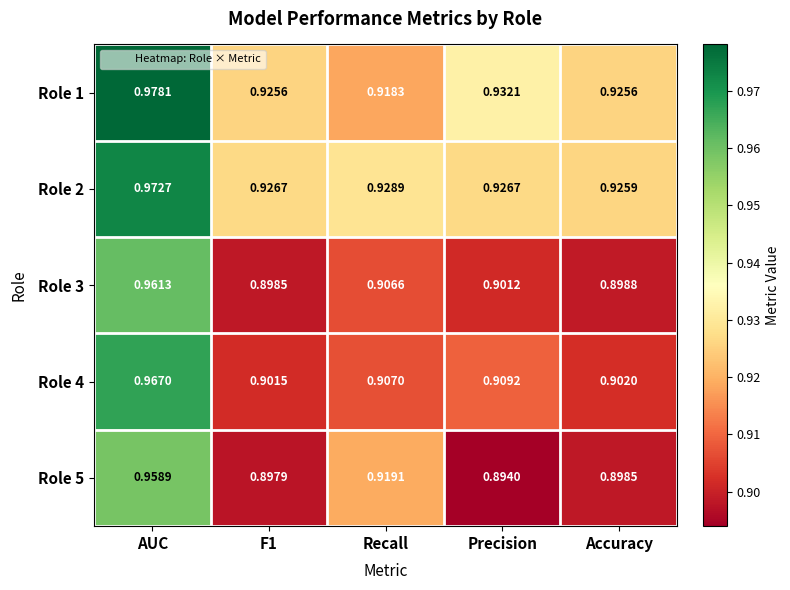

At which category is the sum across all series the highest?

AUC